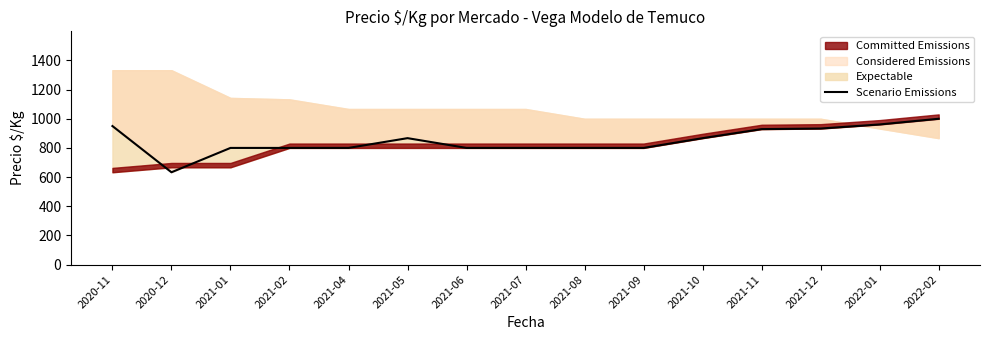

Reading left to right, what are all the values shown in this chart?

2020-11=950	2020-12=633	2021-01=800	2021-02=800	2021-04=800	2021-05=867	2021-06=800	2021-07=800	2021-08=800	2021-09=800	2021-10=867	2021-11=929	2021-12=933	2022-01=961	2022-02=1000